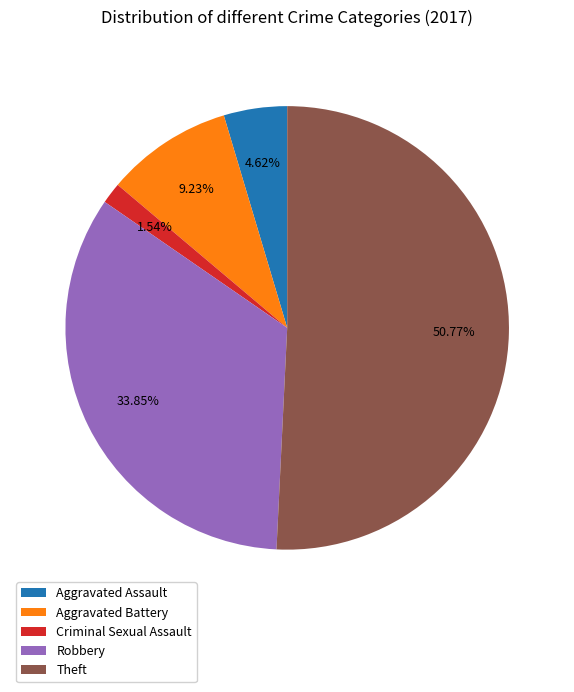

Does Theft account for over 50% of the chart?

Yes